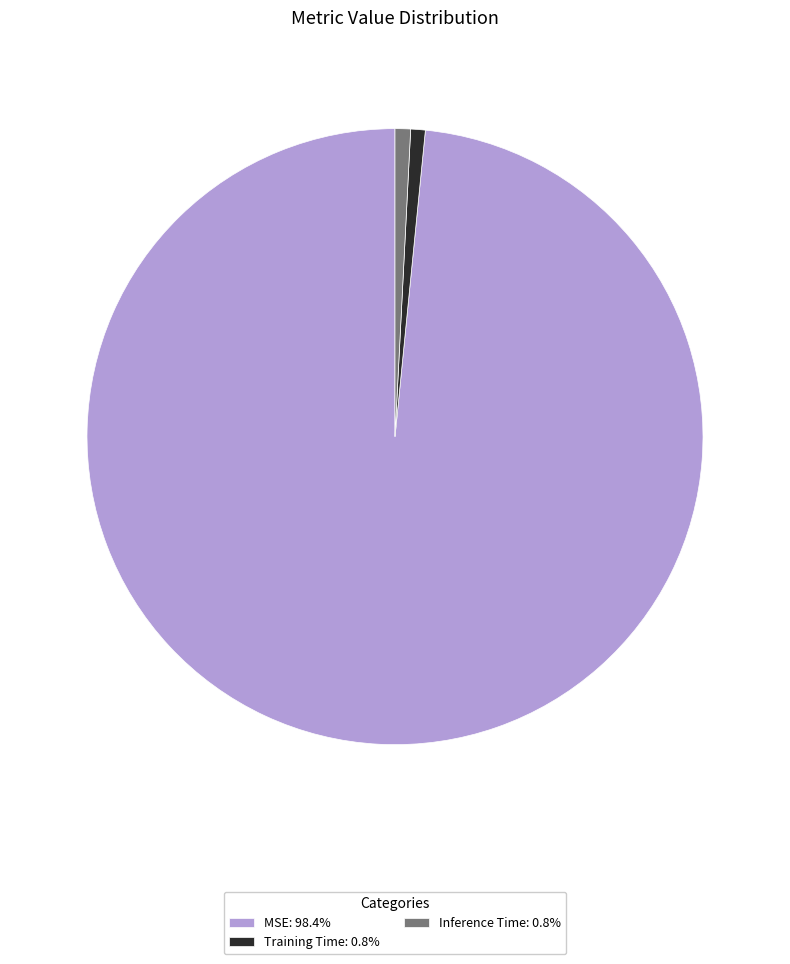

Does any single category account for the majority?

Yes